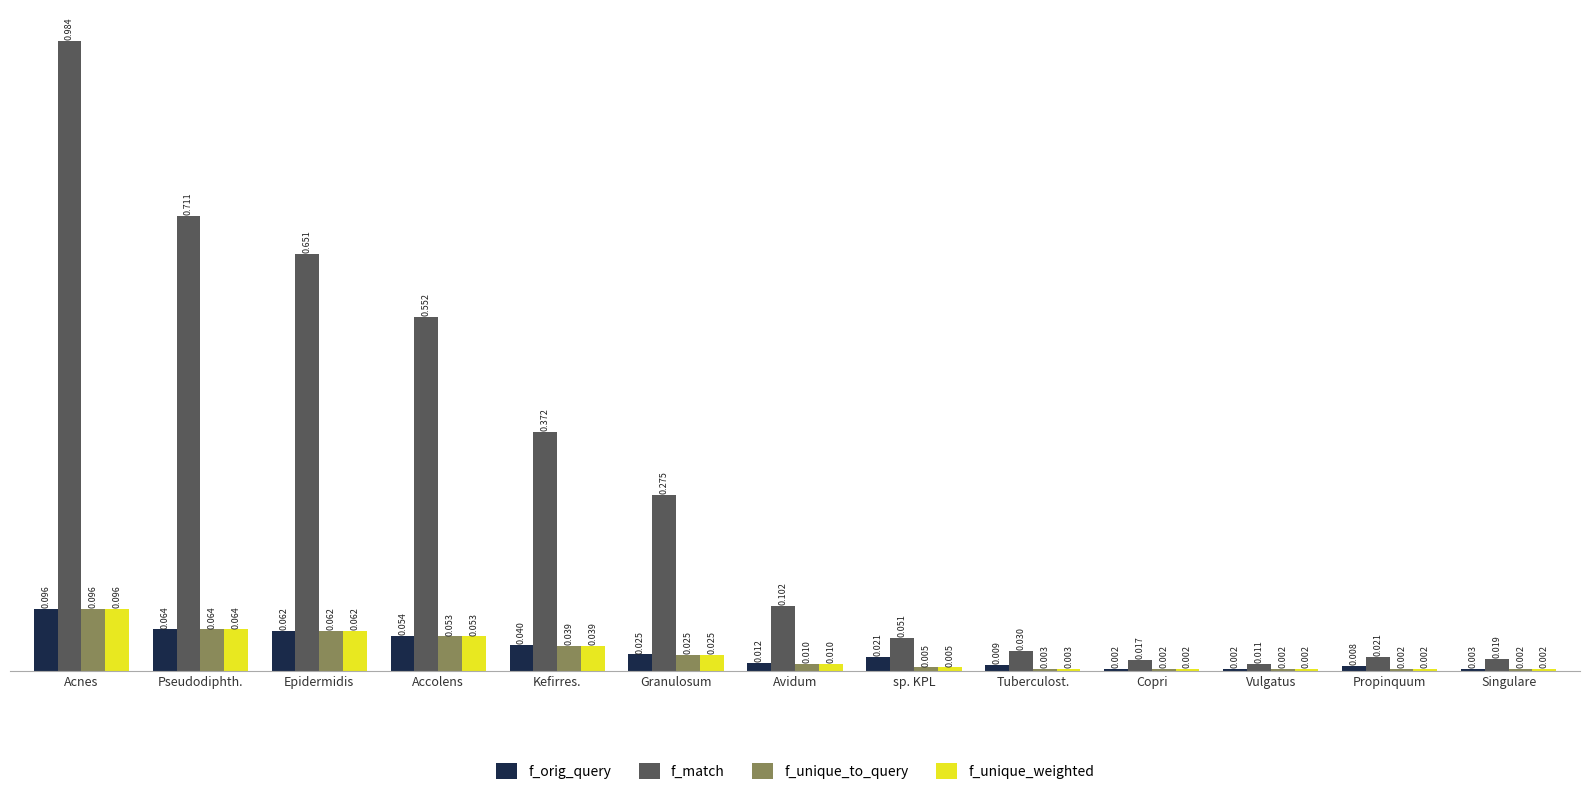

Does the chart contain stacked bars?

No